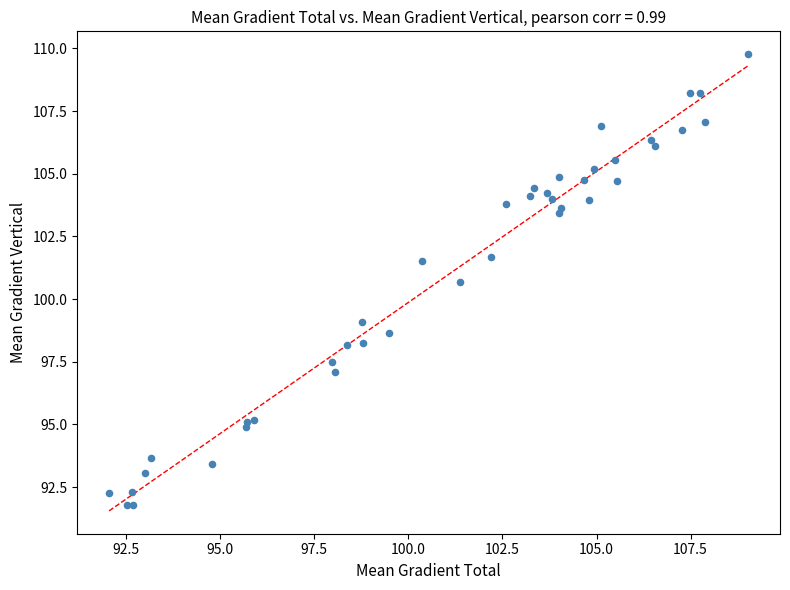

What Y value in the scatter plot is closest to 100?

100.7